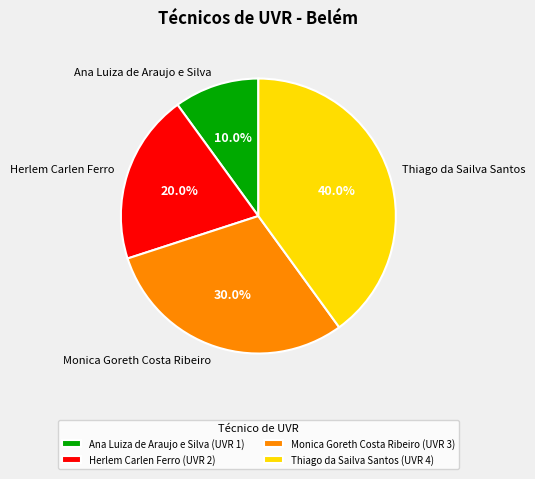

Is the sum of Herlem Carlen Ferro and Thiago da Sailva Santos greater than half?

Yes